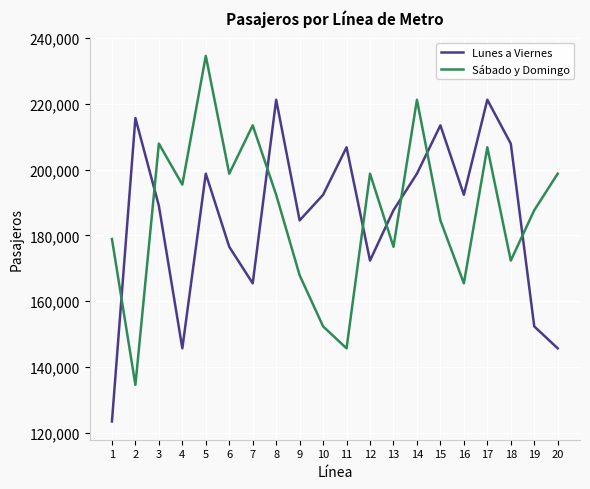

How many lines are shown in the chart?

2